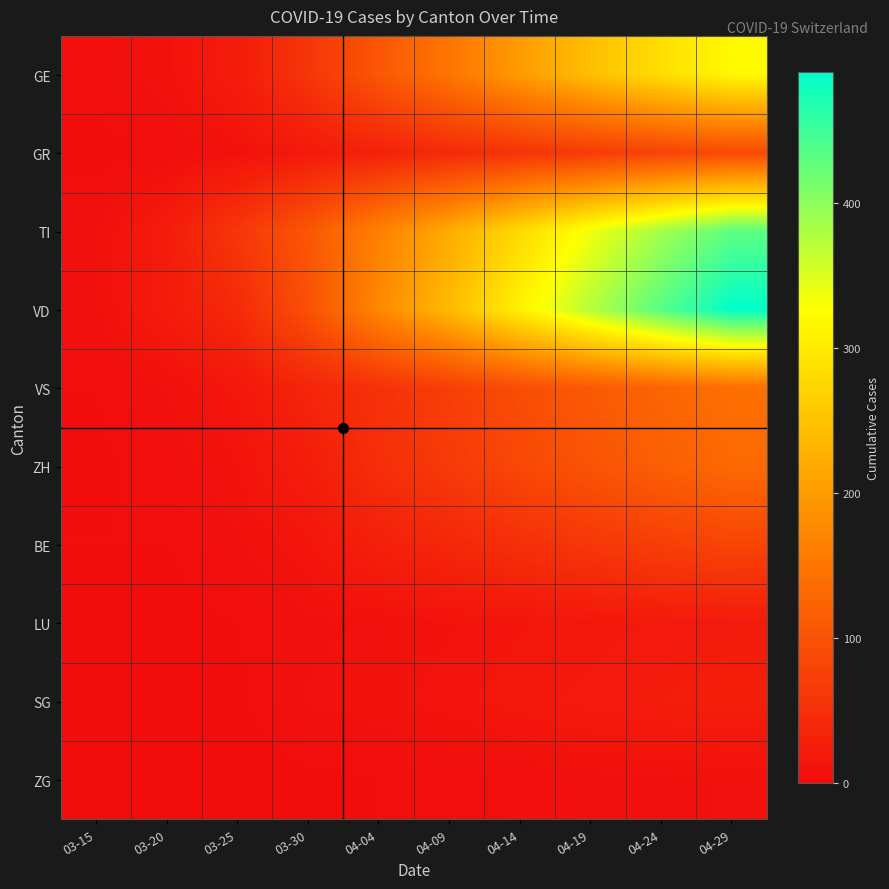

At which category is the sum across all series the highest?

04-29